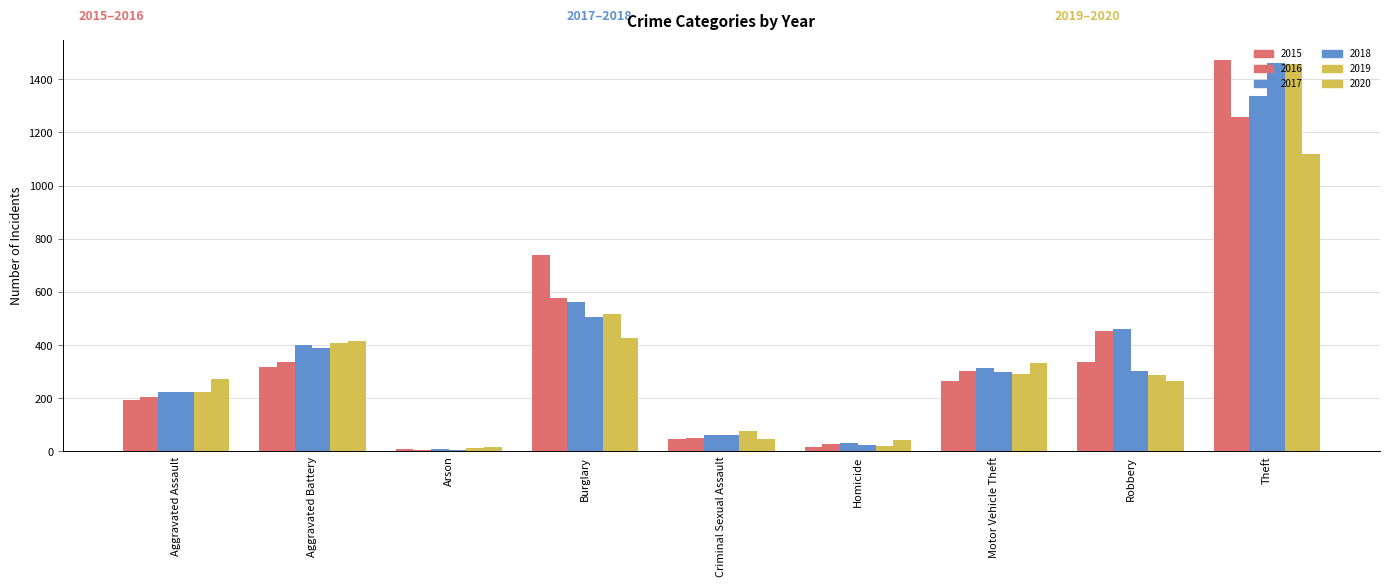

What is the difference between the maximum and second lowest values in the 2020 series?

1079